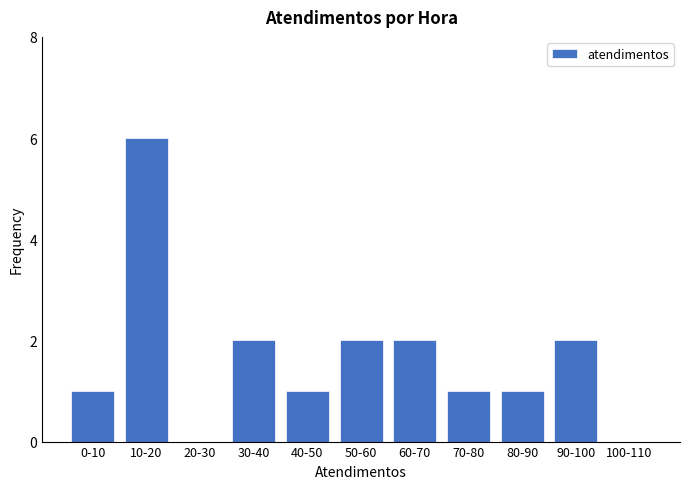

Reading left to right, what are all the values shown in this chart?

0-10=1	10-20=6	20-30=0	30-40=2	40-50=1	50-60=2	60-70=2	70-80=1	80-90=1	90-100=2	100-110=0